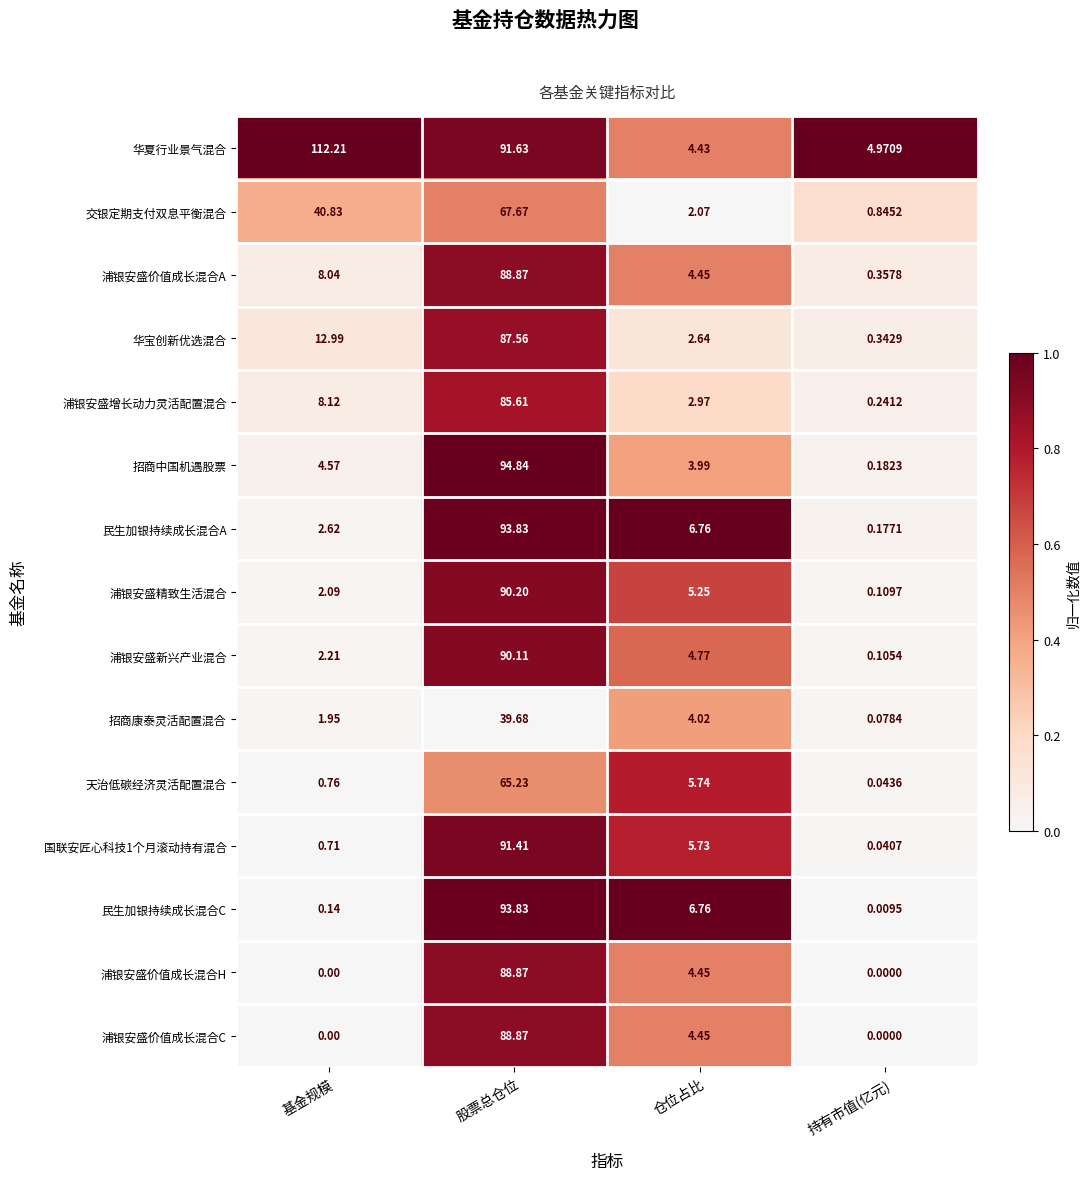

Which category has the highest value in the 浦银安盛价值成长混合C series?

股票总仓位